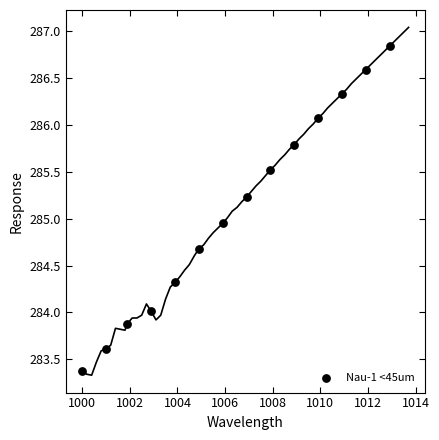

What is the range of X values (max minus min)?

12.9